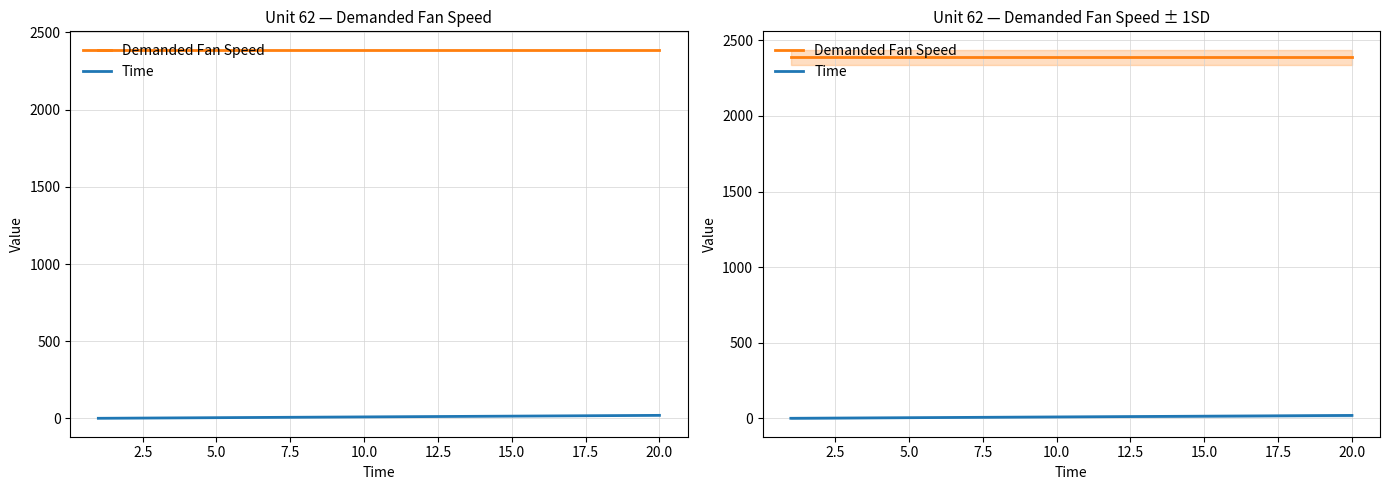

What is the difference between the second highest and minimum values in the Time series?

18